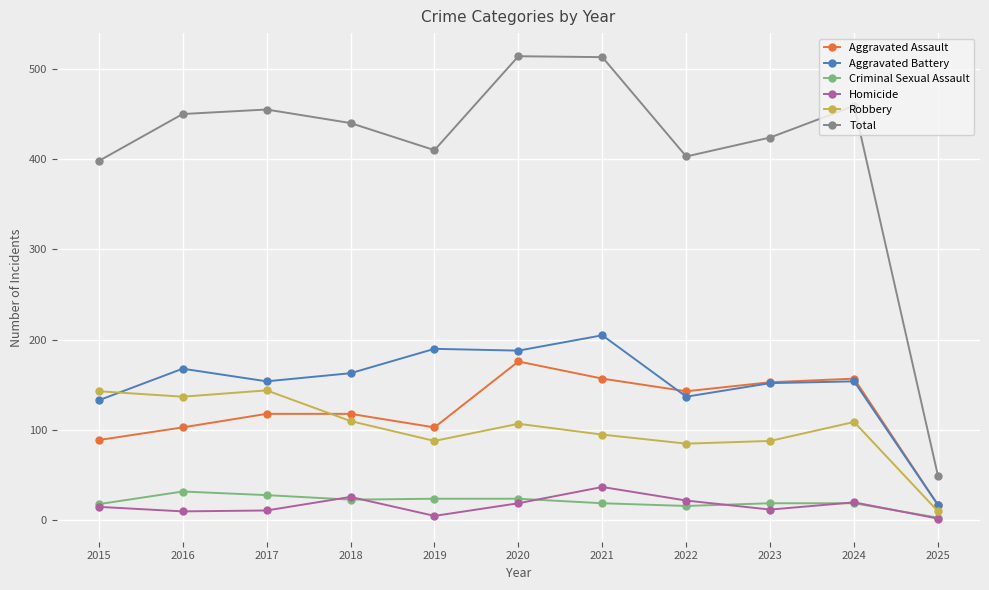

What is the maximum value for Aggravated Battery?

205